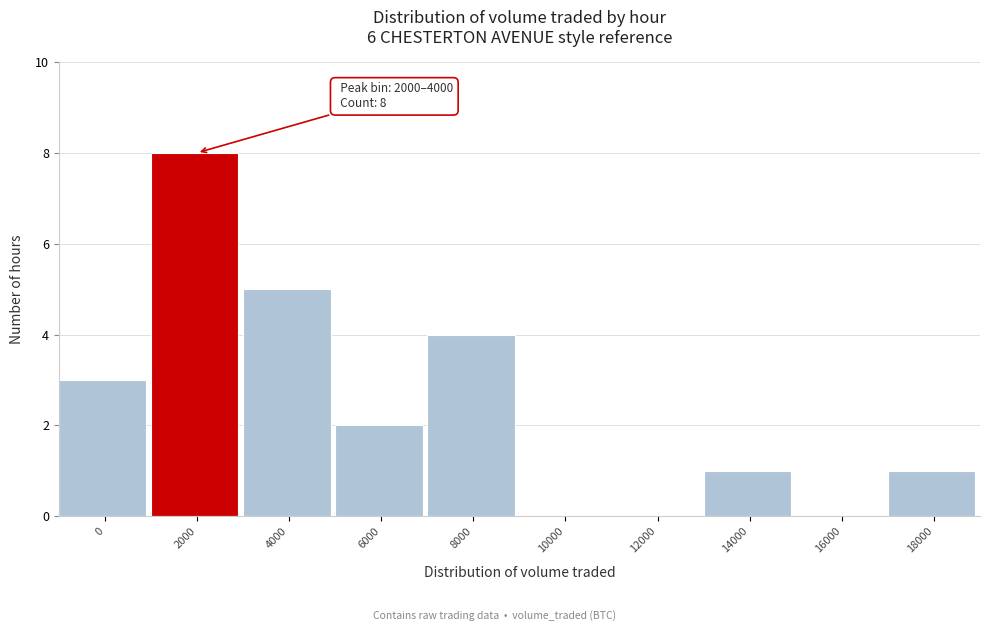

Reading left to right, transcribe all the data shown in this chart.

0=3	2000=8	4000=5	6000=2	8000=4	10000=0	12000=0	14000=1	16000=0	18000=1